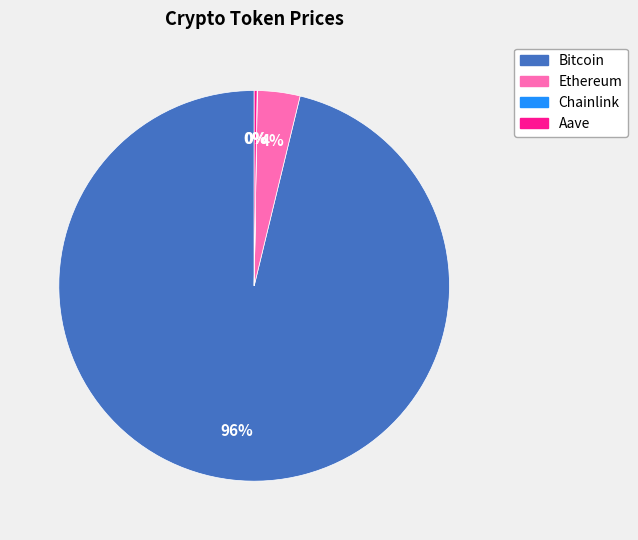

Which has a higher value, Ethereum or Bitcoin?

Bitcoin